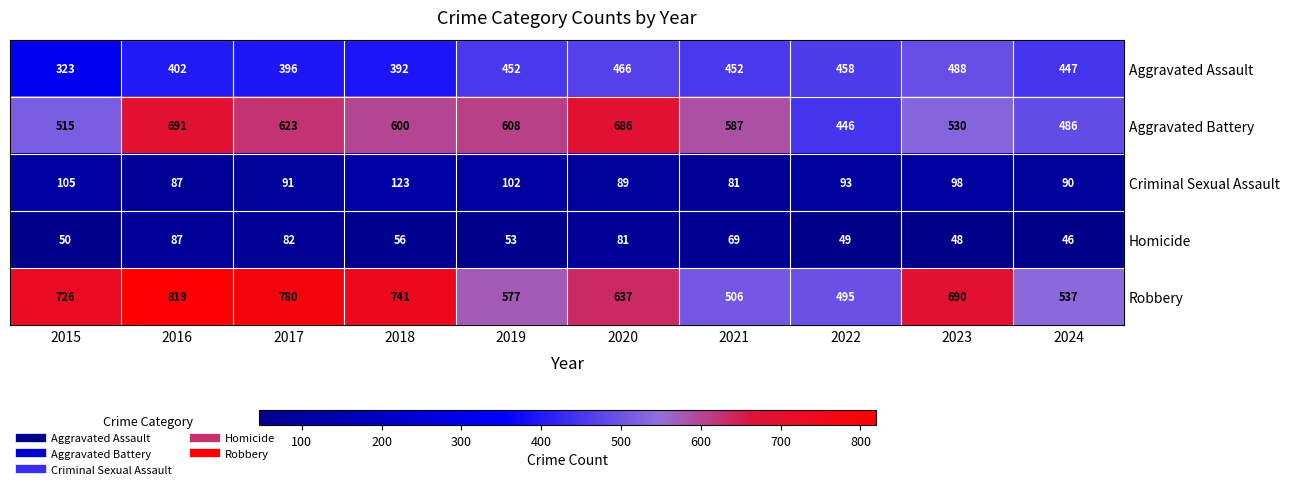

At which label does Criminal Sexual Assault first exceed 93?

2015